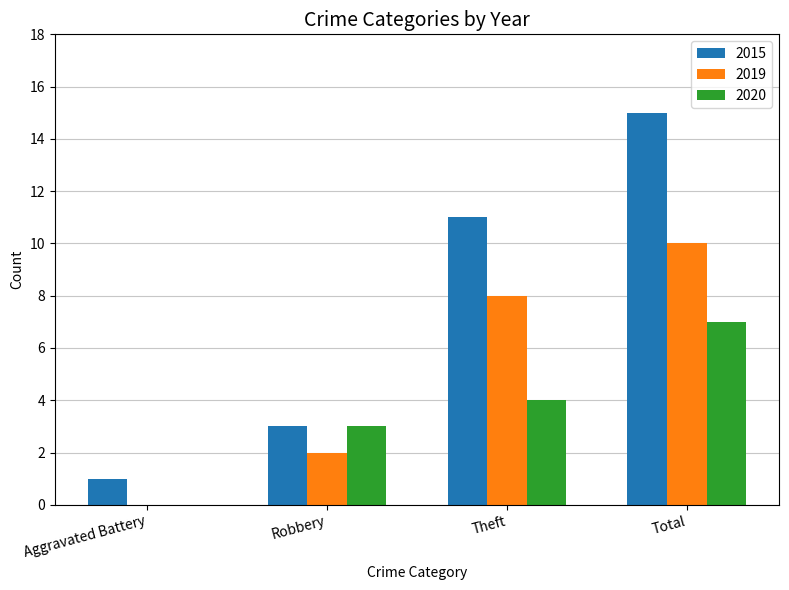

How many series are shown in this chart?

3